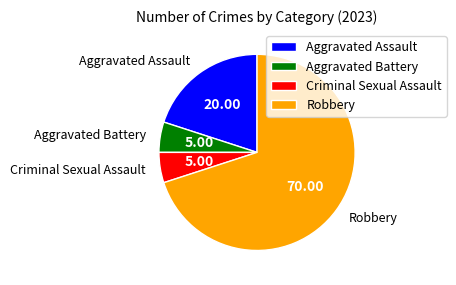

What is the largest slice in the pie chart?

Robbery